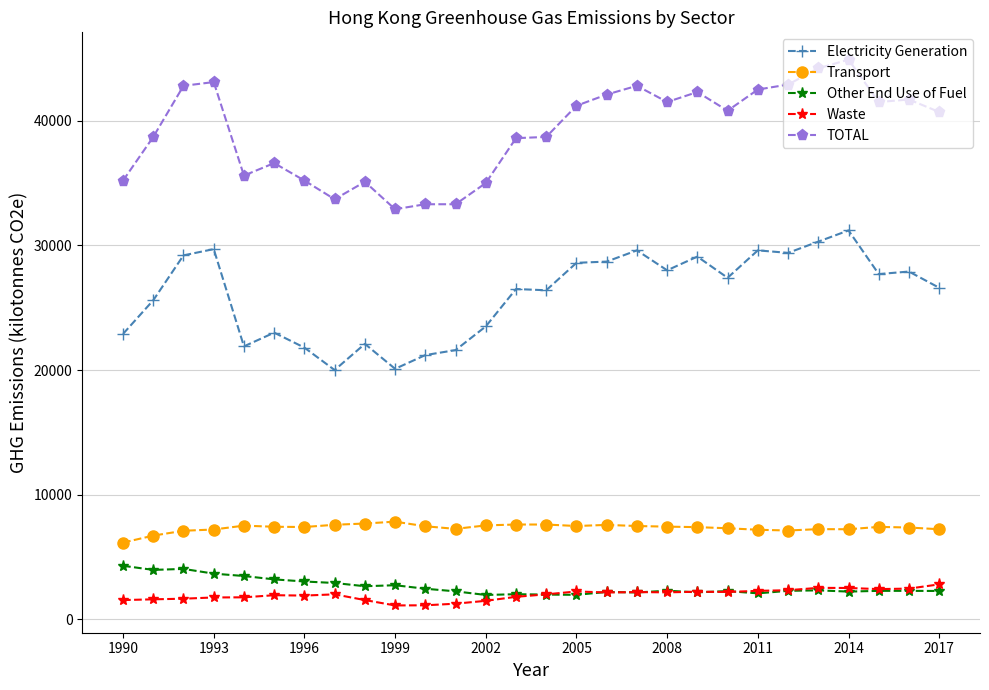

True or false: Other End Use of Fuel has more than 1 points higher than both neighbors.

True